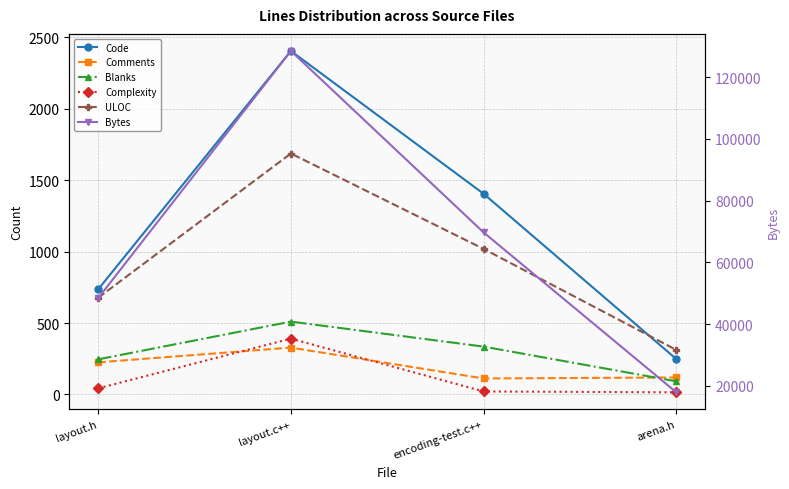

Is the value of Complexity at layout.h greater than the value of Code at arena.h?

No